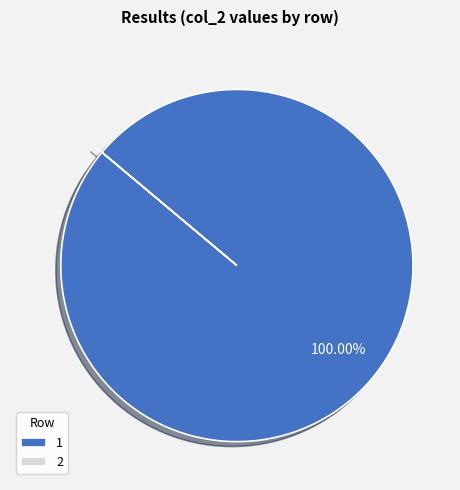

Which category has the biggest portion of the pie?

1